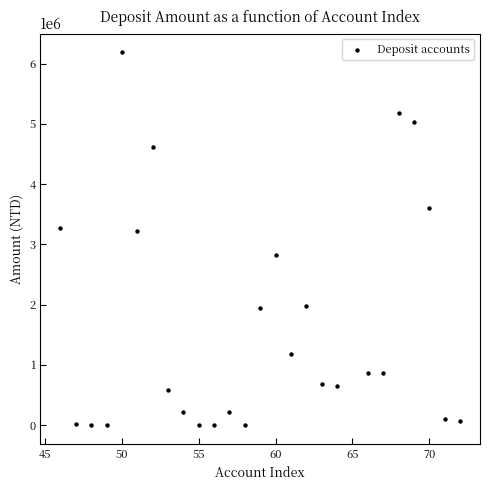

What is the range of Y values (max minus min)?

6190237